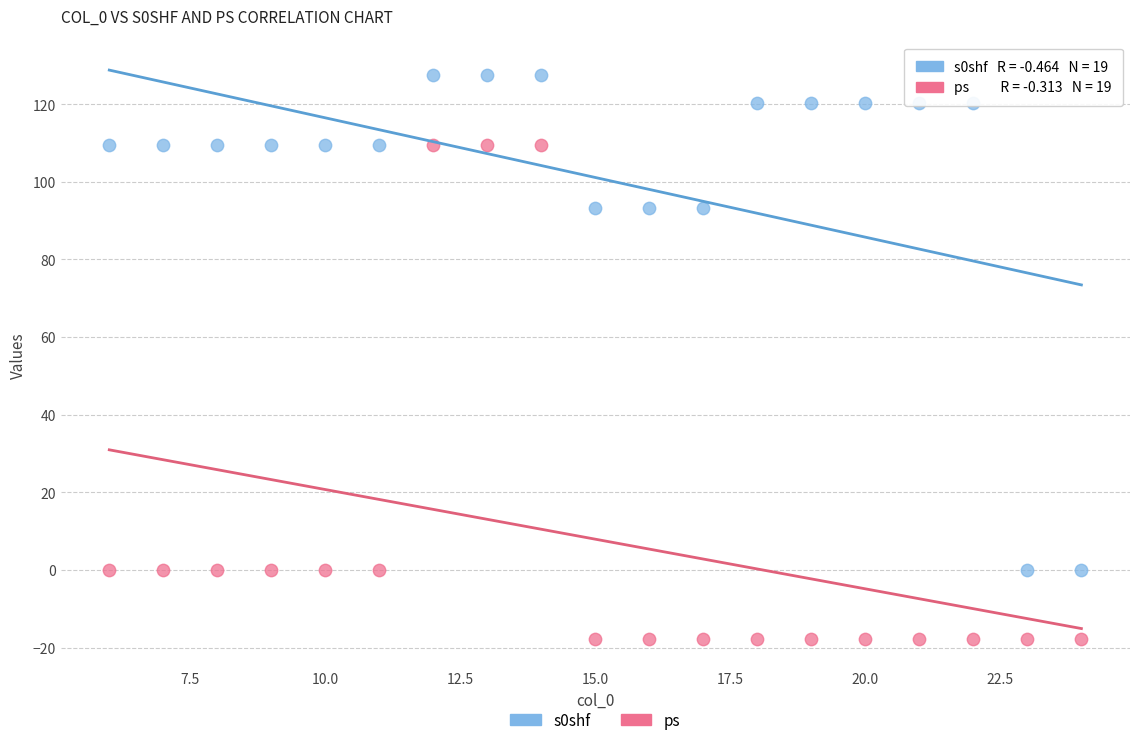

What are all the series names shown in the legend?

s0shf, ps